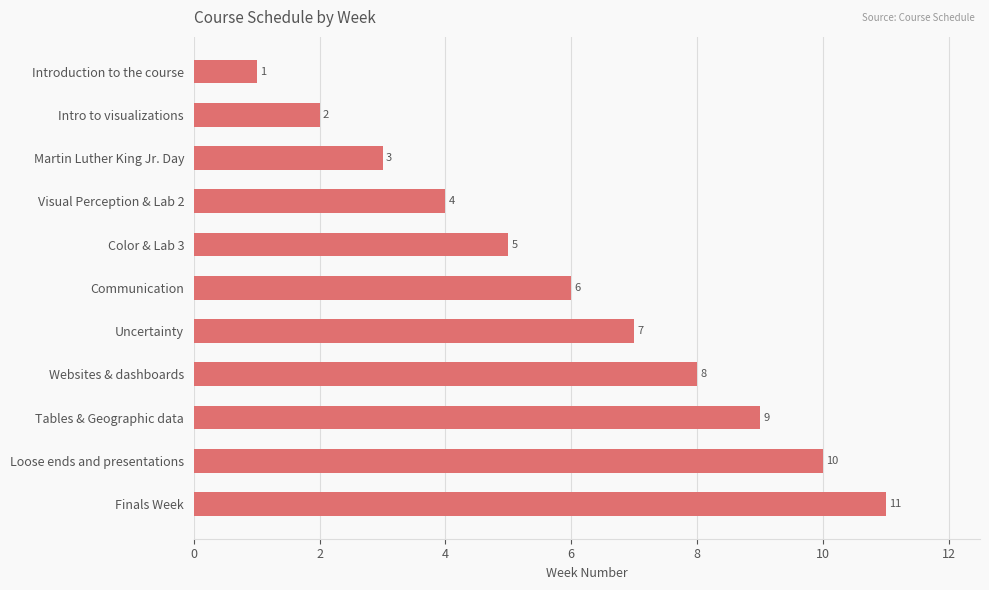

List the labels in order of value, largest first.

Finals Week, Loose ends and presentations, Tables & Geographic data, Websites & dashboards, Uncertainty, Communication, Color & Lab 3, Visual Perception & Lab 2, Martin Luther King Jr. Day, Intro to visualizations, Introduction to the course